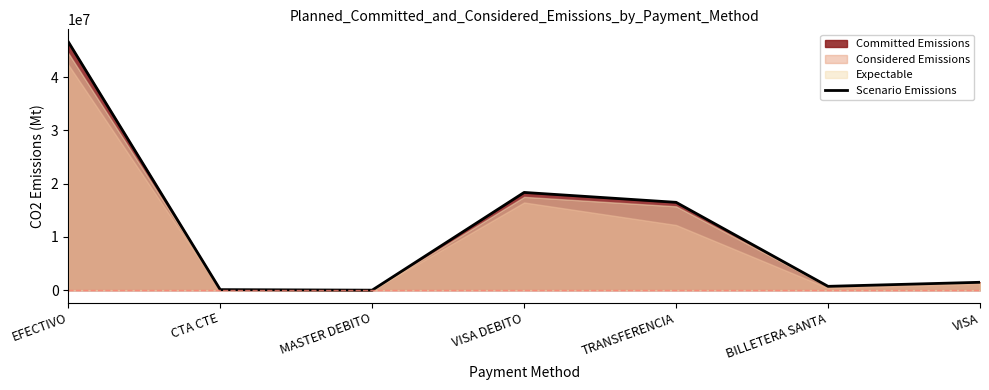

How many lines are shown in the chart?

1